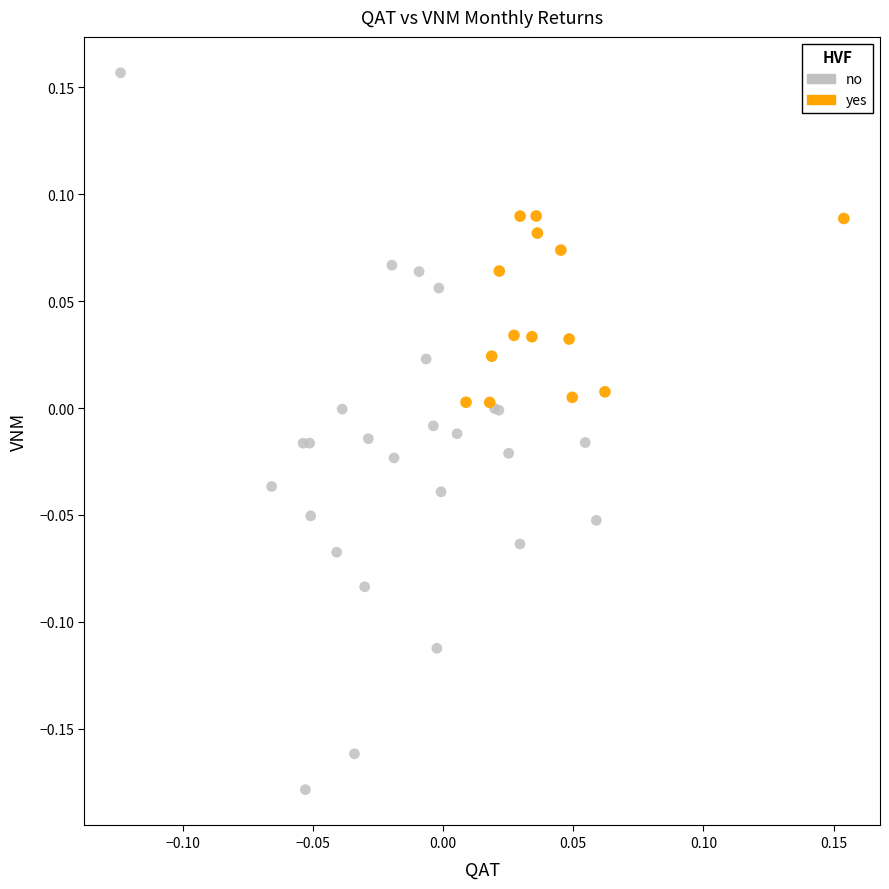

Which series has the widest spread of Y values?

no